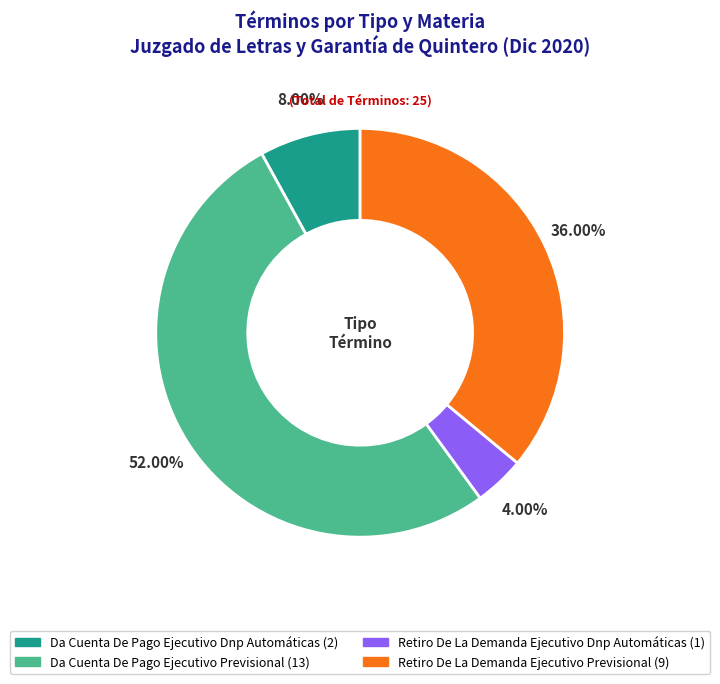

To the nearest percent, what is the average slice percentage?

25%